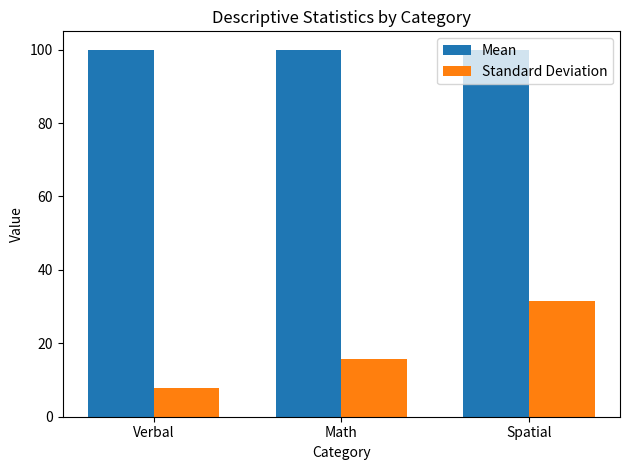

What are all the series names shown in the legend?

Mean, Standard Deviation